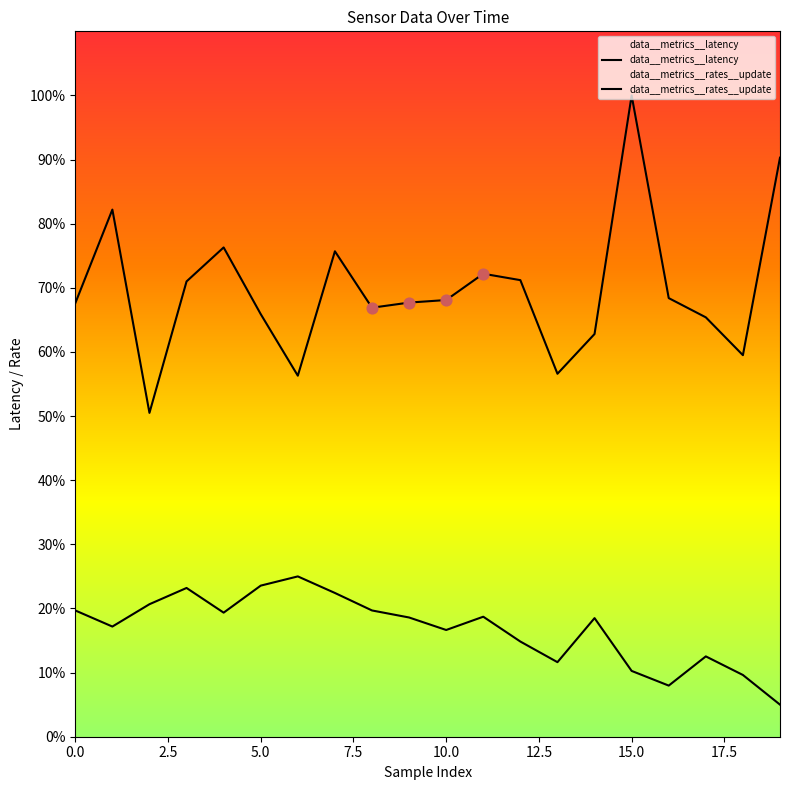

Which series has the largest total across all categories?

data__metrics__latency